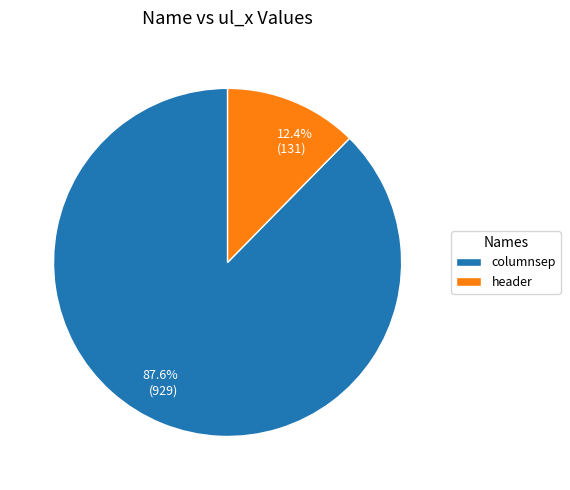

Which category has the smallest portion of the pie?

header